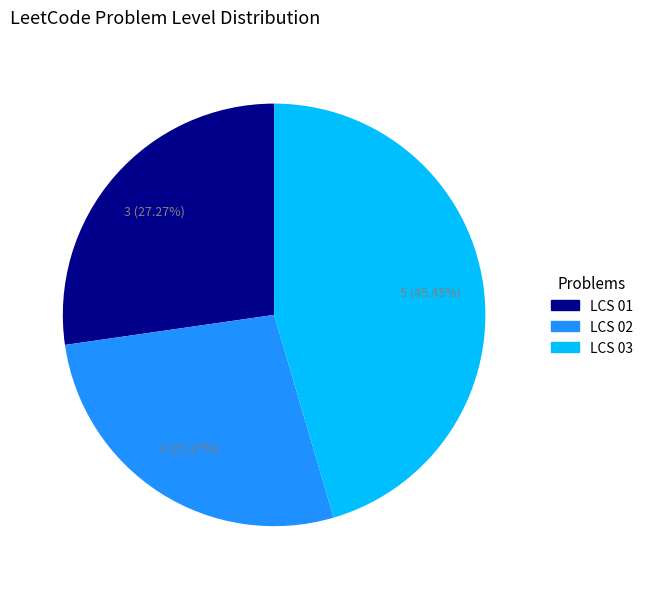

Approximately how many times larger is the value at LCS 01 compared to LCS 02?

1.0